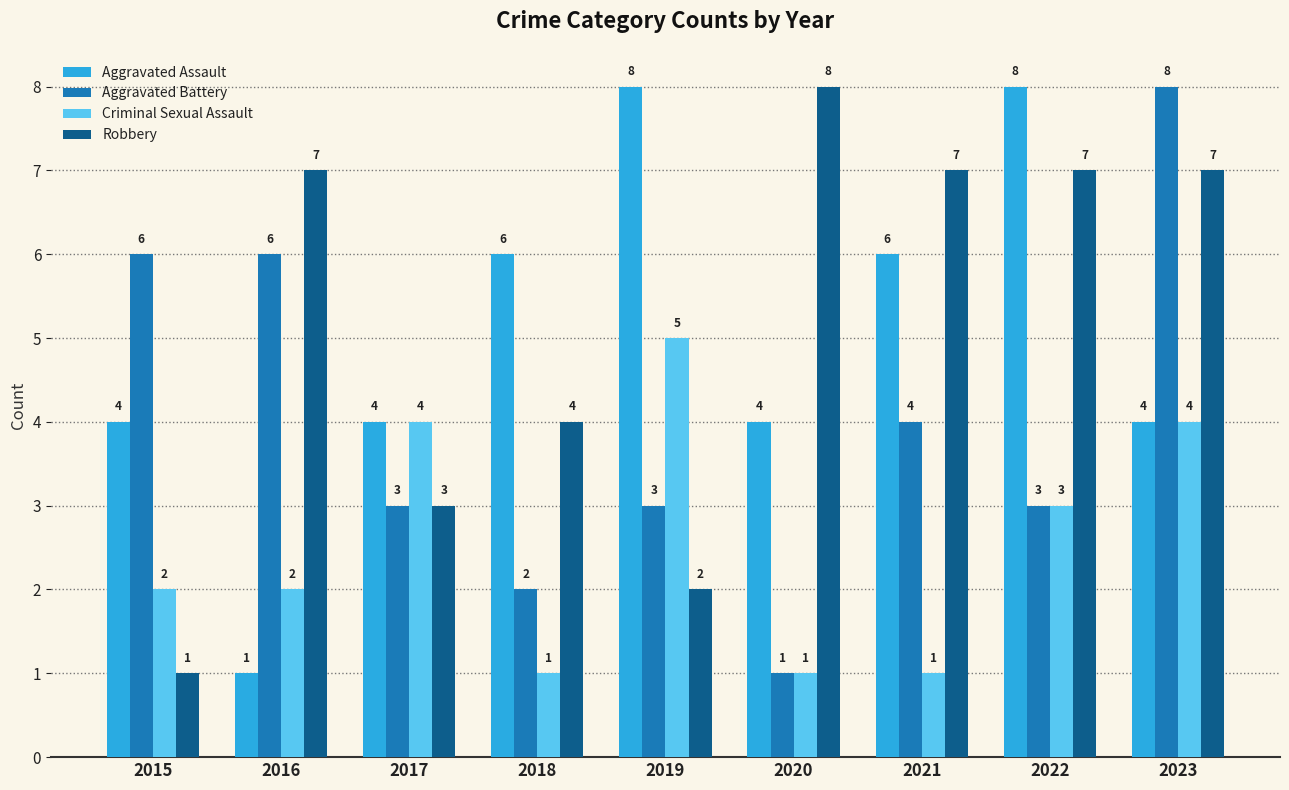

What is the difference between the maximum and minimum values in the Aggravated Battery series?

7